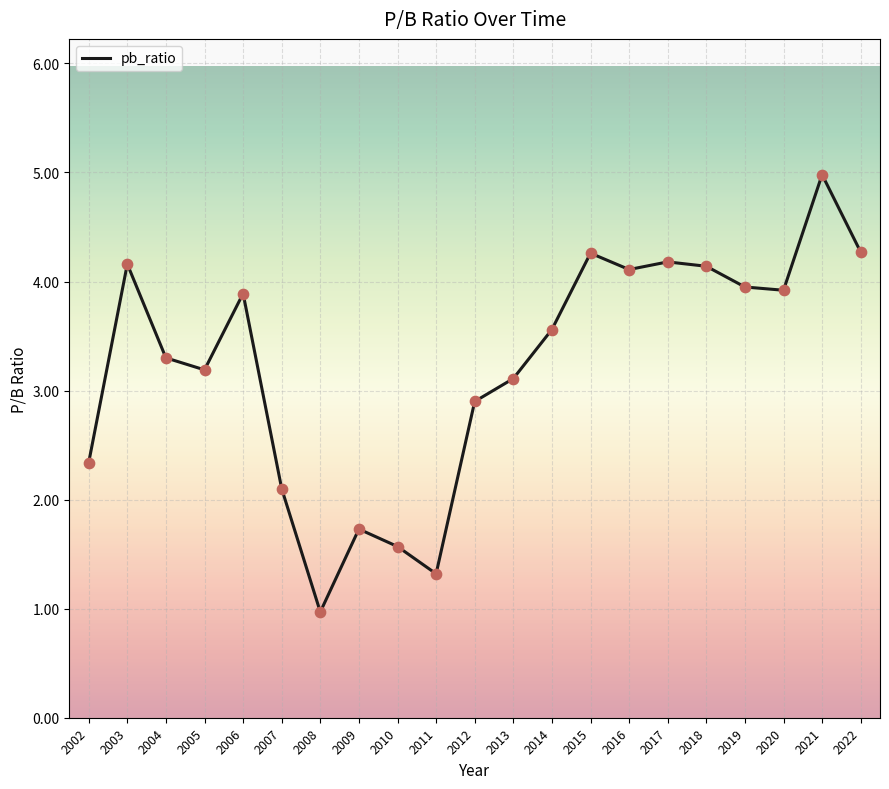

What is the change in value from 2004 to 2016?

+0.8